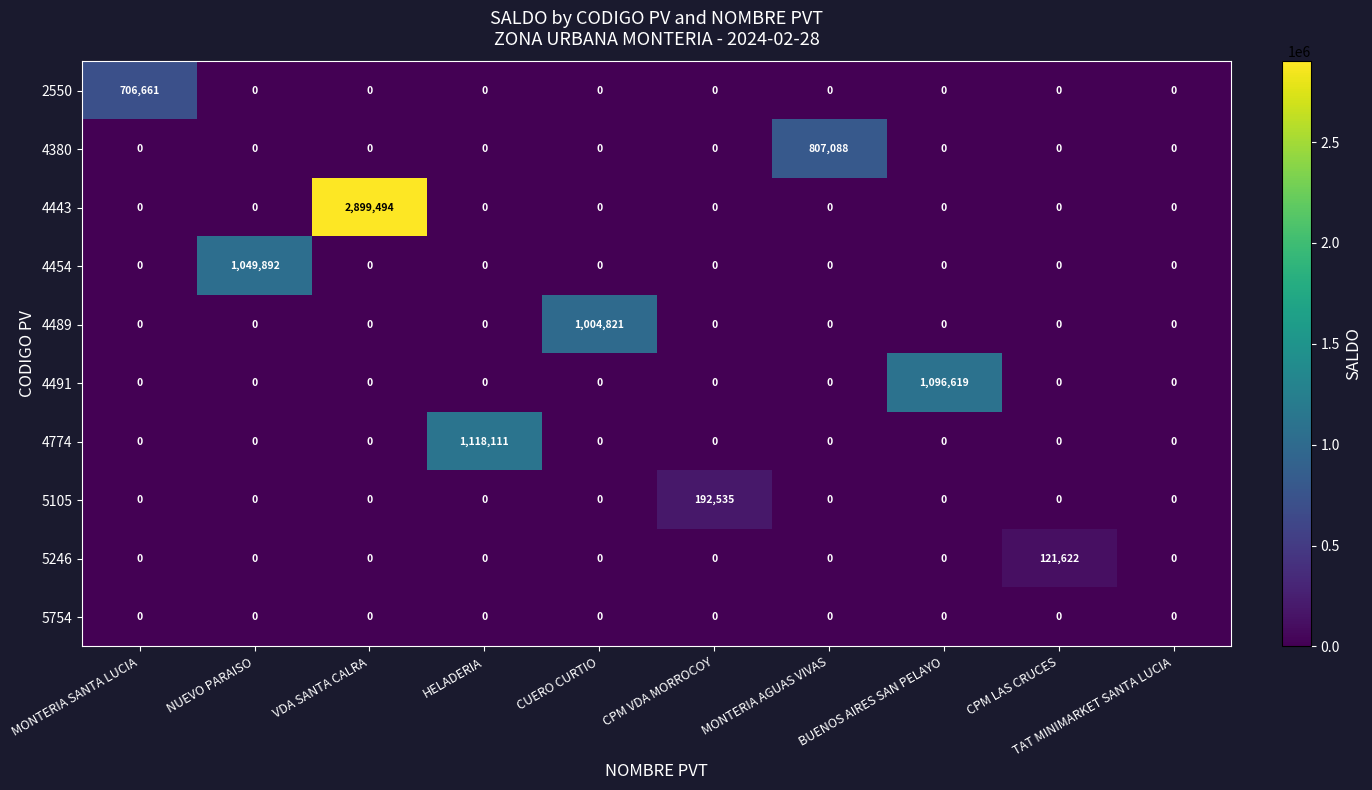

The 5246 series shows 0 at CUERO CURTIO. True or false?

True